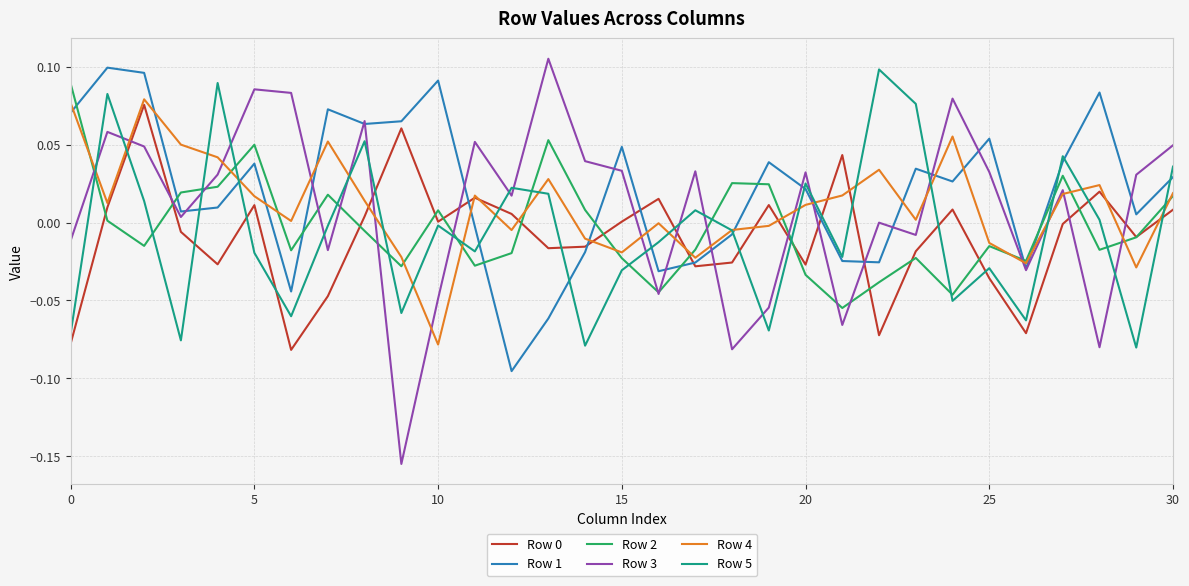

How many lines are shown in the chart?

6